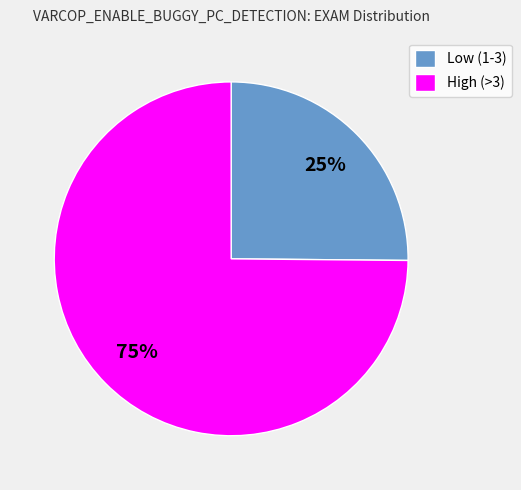

Does any single category account for the majority?

Yes